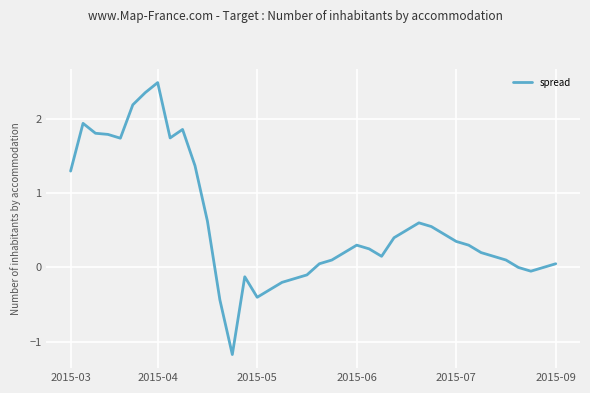

What is the smallest value displayed?

-1.2